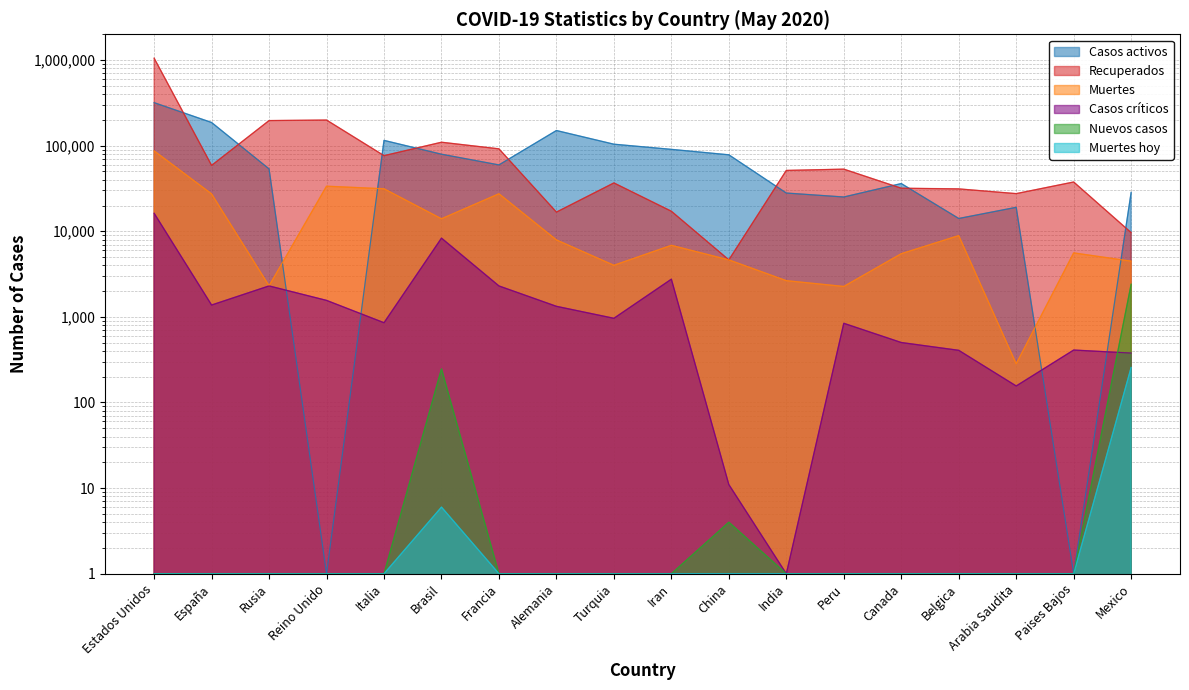

In Recuperados, how many points are higher than both neighbors (excluding endpoints)?

5